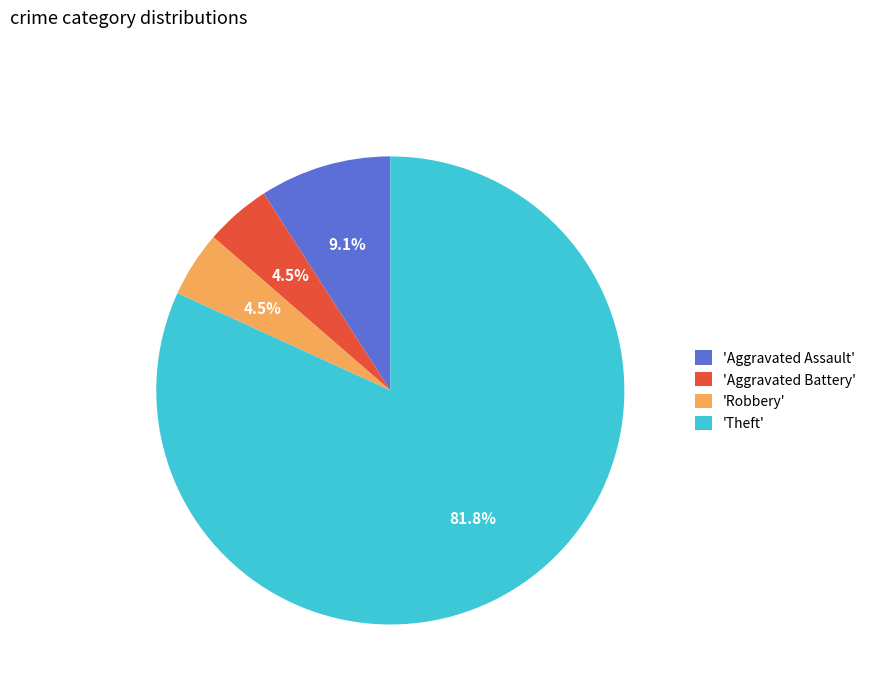

What is the largest slice in the pie chart?

'Theft'